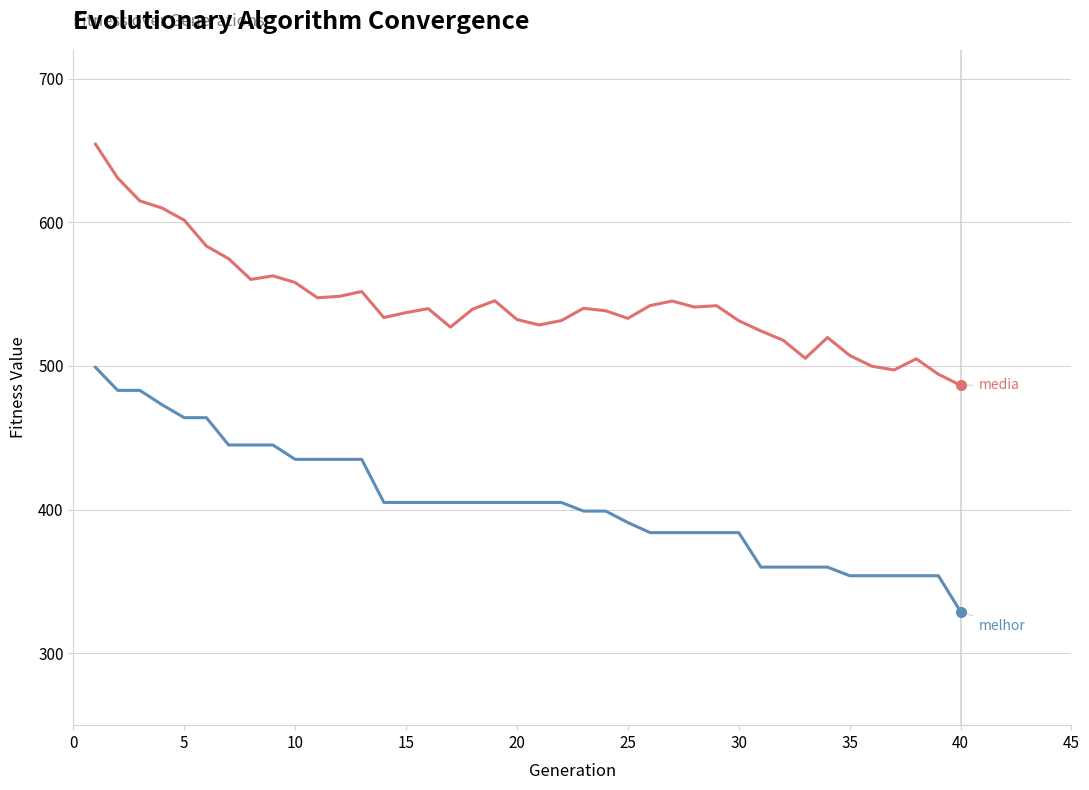

What is the greatest value displayed?

654.4